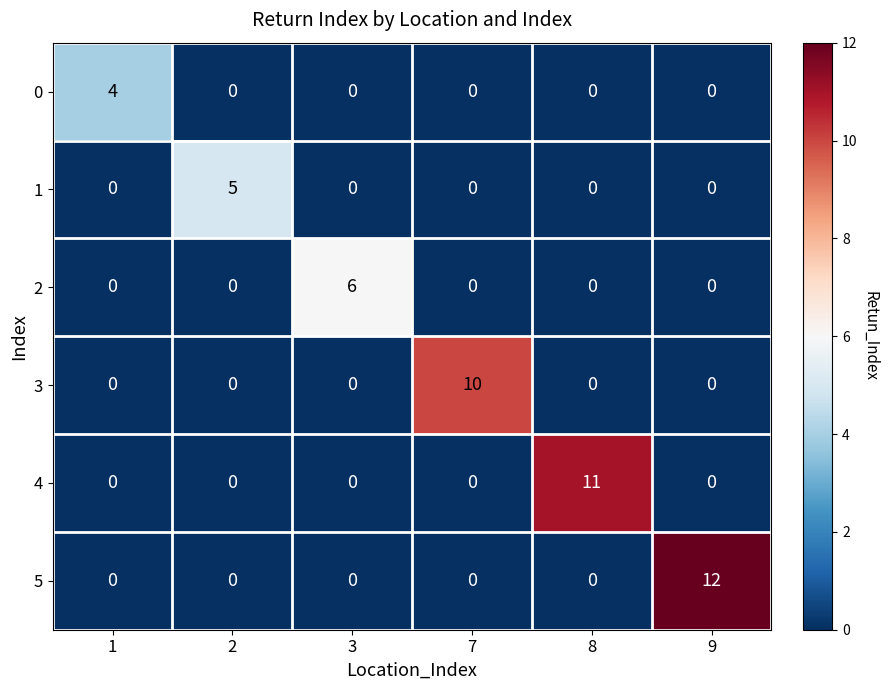

List the series in order of their peak value, highest first.

5, 4, 3, 2, 1, 0